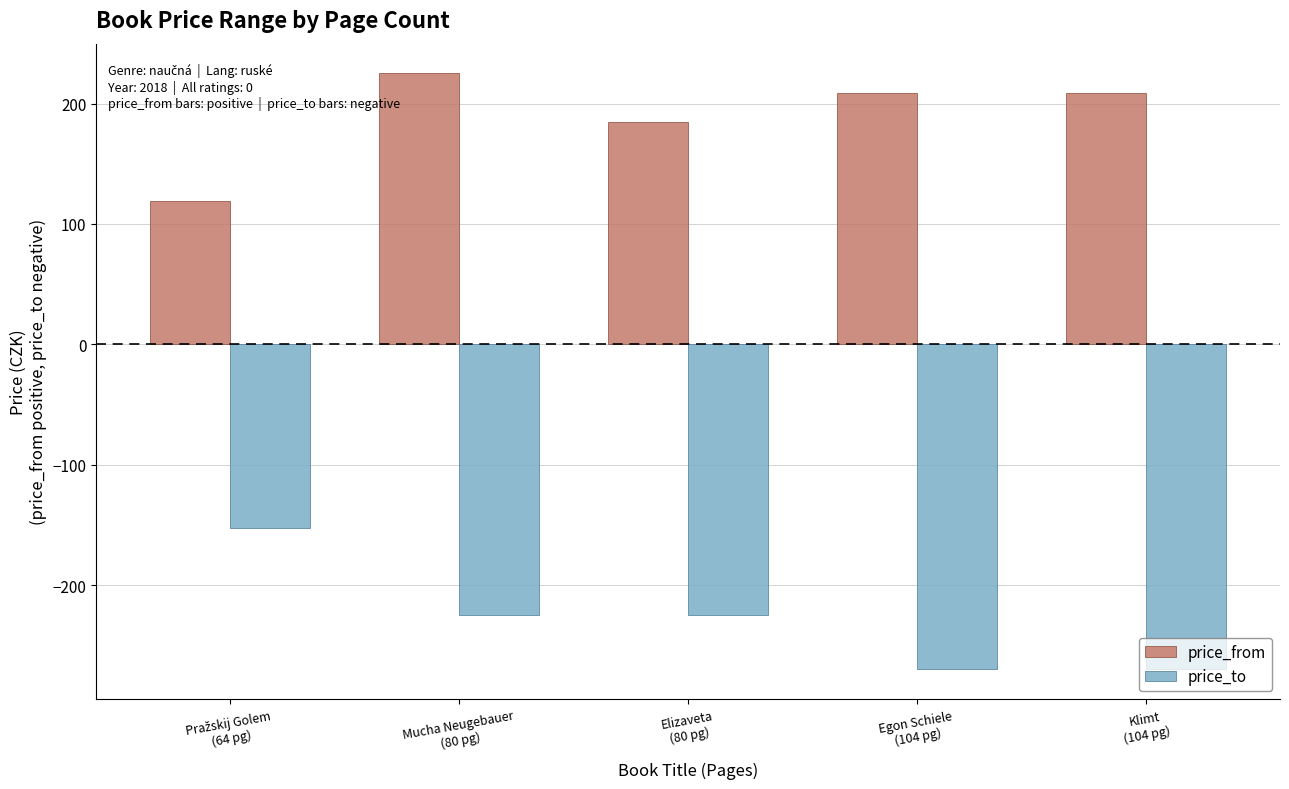

What is the label of the 3rd bar from the right?

Elizaveta
(80 pg)